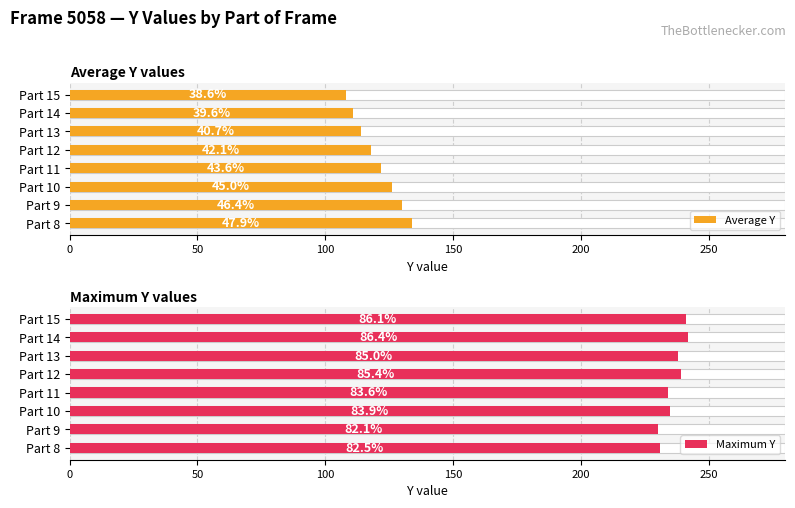

Count the Average Y values in the range 114 to 130.

5